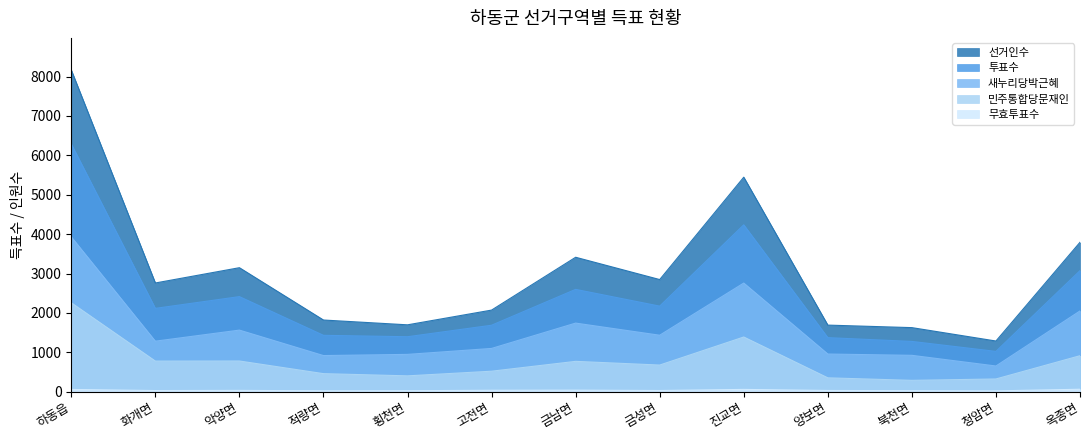

How many interior local valleys does the 새누리당박근혜 series have?

4